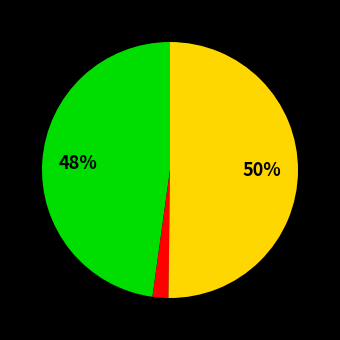

To the nearest percent, what is the average slice percentage?

33%